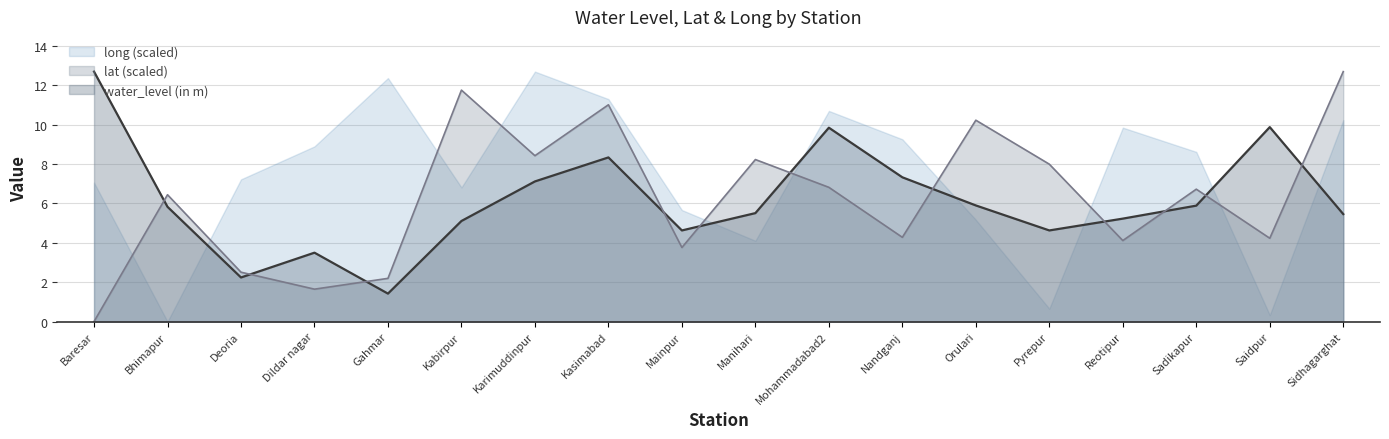

Which series ends up on top after the final intersection of lat and water_level (in m)?

lat